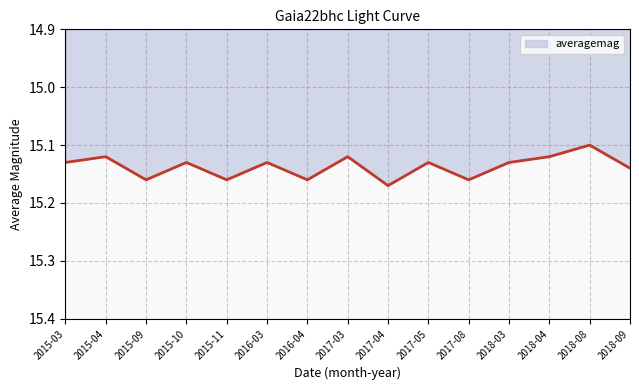

Is it true that the value at 2018-08 is 15.1?

True